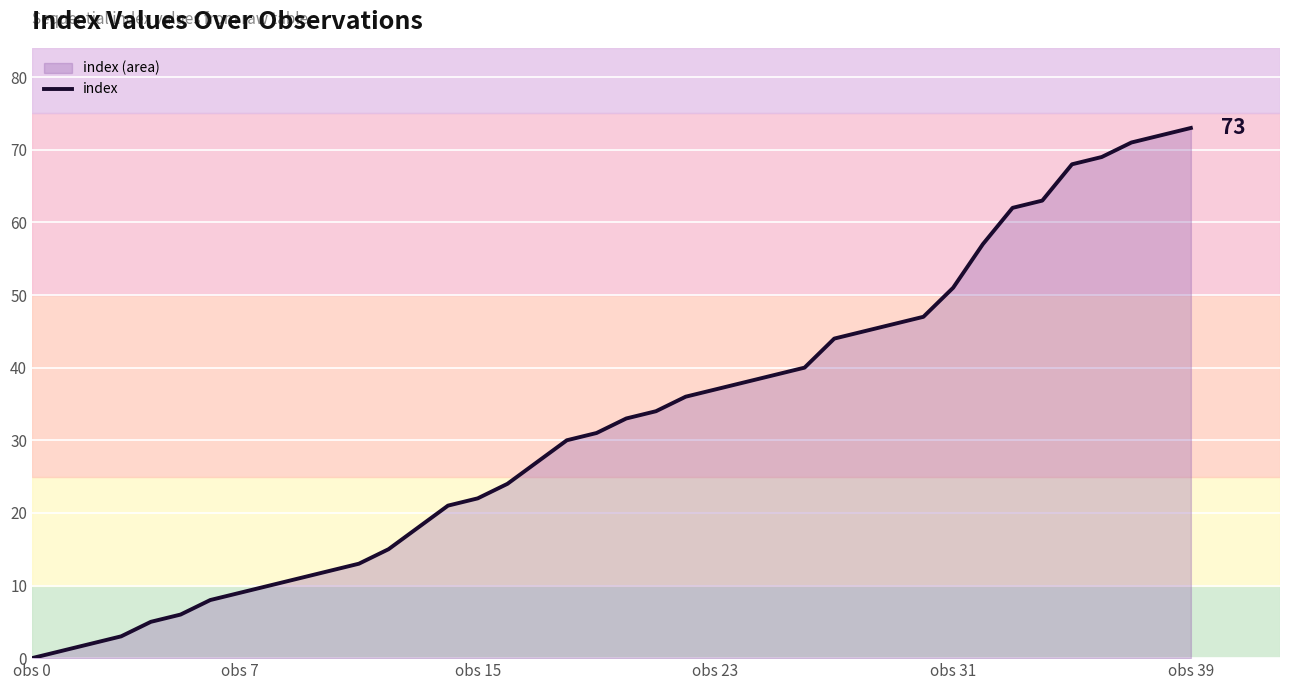

What is the value of the 39th point from the left?

72